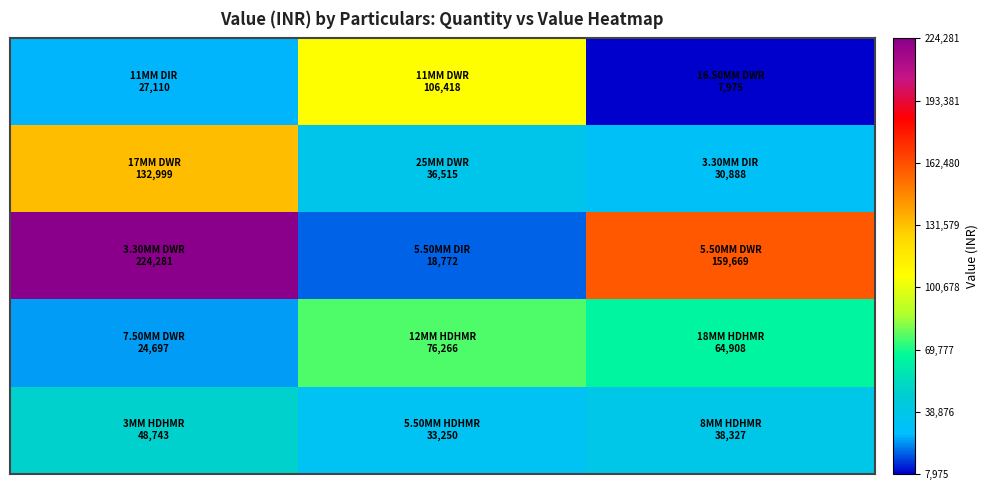

What is the minimum value shown in the chart?

7975.3